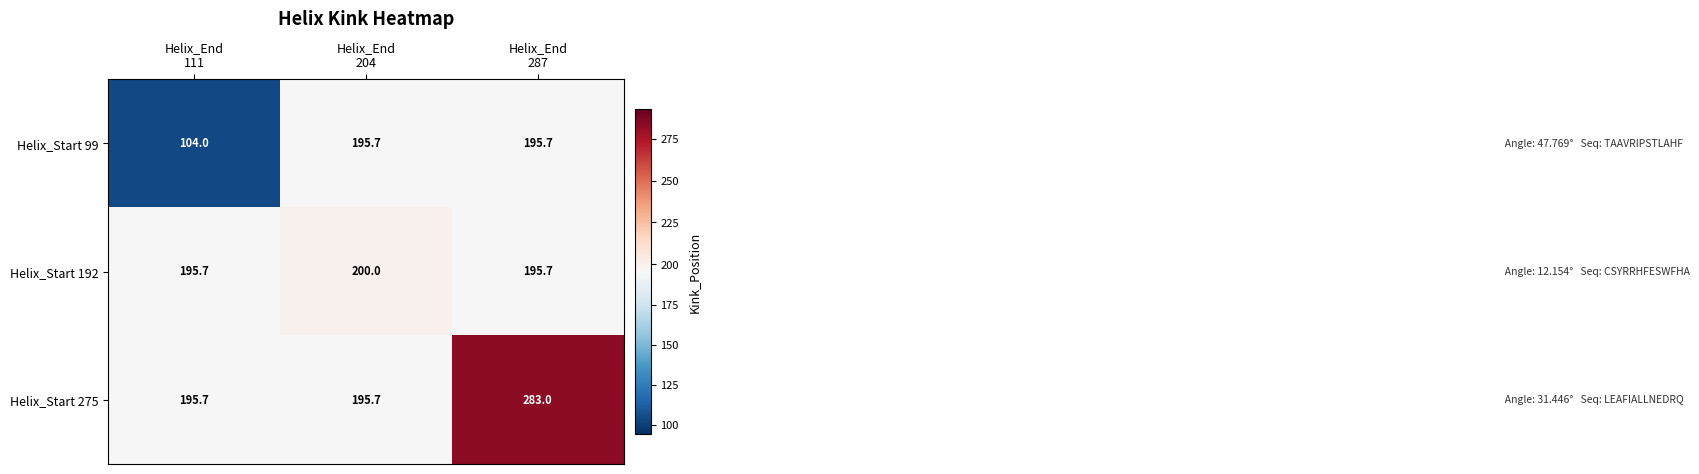

At how many categories does at least one series exceed 221?

1